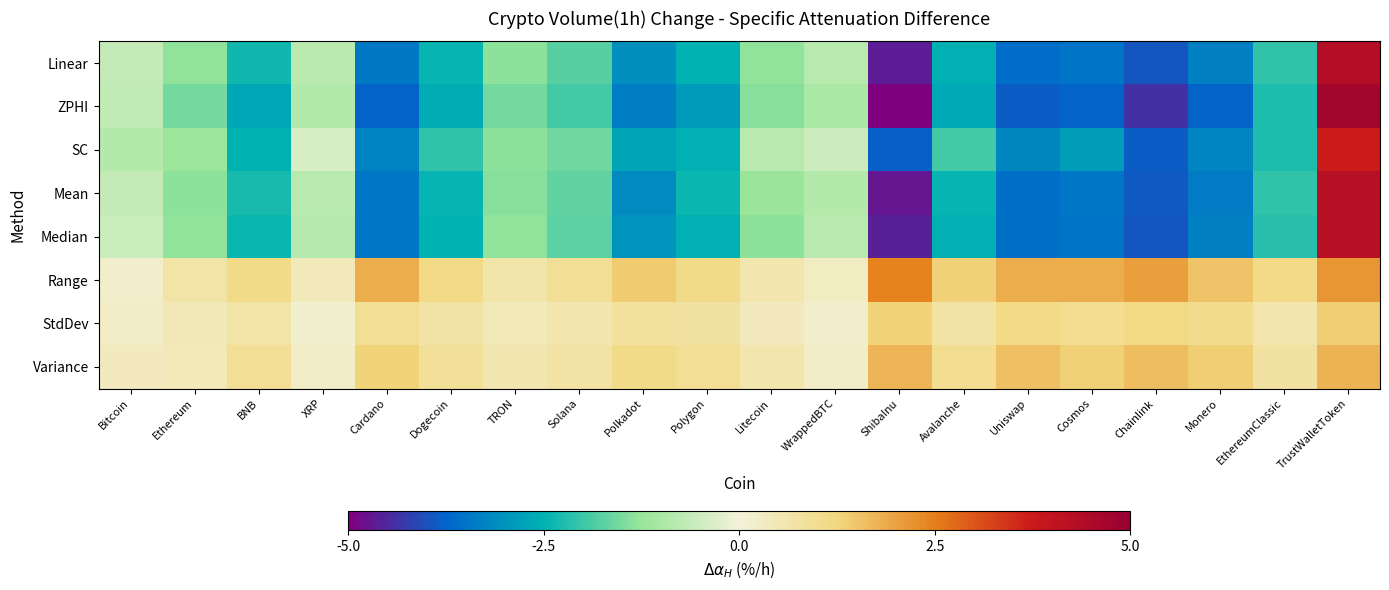

Reading left to right, what are all the values shown in this chart?

Linear: Bitcoin=-0.6	Ethereum=-1.3	BNB=-2.4	XRP=-0.8	Cardano=-3.4	Dogecoin=-2.5	TRON=-1.3	Solana=-1.8	Polkadot=-3.0	Polygon=-2.5	Litecoin=-1.3	WrappedBTC=-0.8	ShibaInu=-4.6	Avalanche=-2.5	Uniswap=-3.6	Cosmos=-3.5	Chainlink=-3.9	Monero=-3.3	EthereumClassic=-2.1	TrustWalletToken=4.3
ZPHI: Bitcoin=-0.7	Ethereum=-1.5	BNB=-2.7	XRP=-0.9	Cardano=-3.8	Dogecoin=-2.6	TRON=-1.6	Solana=-1.9	Polkadot=-3.3	Polygon=-2.9	Litecoin=-1.4	WrappedBTC=-1.0	ShibaInu=-5.2	Avalanche=-2.6	Uniswap=-3.8	Cosmos=-3.8	Chainlink=-4.4	Monero=-3.8	EthereumClassic=-2.2	TrustWalletToken=4.7
SC: Bitcoin=-0.9	Ethereum=-1.2	BNB=-2.5	XRP=-0.4	Cardano=-3.3	Dogecoin=-2.1	TRON=-1.3	Solana=-1.6	Polkadot=-2.7	Polygon=-2.5	Litecoin=-0.8	WrappedBTC=-0.5	ShibaInu=-3.8	Avalanche=-1.9	Uniswap=-3.2	Cosmos=-2.8	Chainlink=-3.9	Monero=-3.2	EthereumClassic=-2.2	TrustWalletToken=3.7
Mean: Bitcoin=-0.7	Ethereum=-1.4	BNB=-2.3	XRP=-0.8	Cardano=-3.5	Dogecoin=-2.4	TRON=-1.4	Solana=-1.7	Polkadot=-3.1	Polygon=-2.4	Litecoin=-1.2	WrappedBTC=-0.9	ShibaInu=-4.7	Avalanche=-2.4	Uniswap=-3.6	Cosmos=-3.5	Chainlink=-3.9	Monero=-3.4	EthereumClassic=-2.1	TrustWalletToken=4.2
Median: Bitcoin=-0.6	Ethereum=-1.3	BNB=-2.4	XRP=-0.8	Cardano=-3.5	Dogecoin=-2.5	TRON=-1.3	Solana=-1.7	Polkadot=-3.0	Polygon=-2.5	Litecoin=-1.4	WrappedBTC=-0.8	ShibaInu=-4.6	Avalanche=-2.5	Uniswap=-3.6	Cosmos=-3.5	Chainlink=-3.9	Monero=-3.3	EthereumClassic=-2.2	TrustWalletToken=4.2
Range: Bitcoin=0.2	Ethereum=0.7	BNB=1.1	XRP=0.4	Cardano=1.8	Dogecoin=1.1	TRON=0.6	Solana=1.0	Polkadot=1.4	Polygon=1.1	Litecoin=0.6	WrappedBTC=0.3	ShibaInu=2.4	Avalanche=1.3	Uniswap=1.8	Cosmos=1.9	Chainlink=2.1	Monero=1.6	EthereumClassic=1.2	TrustWalletToken=2.2
StdDev: Bitcoin=0.3	Ethereum=0.5	BNB=0.7	XRP=0.2	Cardano=1.0	Dogecoin=0.7	TRON=0.5	Solana=0.6	Polkadot=0.8	Polygon=0.8	Litecoin=0.4	WrappedBTC=0.2	ShibaInu=1.3	Avalanche=0.7	Uniswap=1.2	Cosmos=1.0	Chainlink=1.2	Monero=1.0	EthereumClassic=0.6	TrustWalletToken=1.4
Variance: Bitcoin=0.4	Ethereum=0.5	BNB=0.9	XRP=0.3	Cardano=1.3	Dogecoin=0.9	TRON=0.6	Solana=0.7	Polkadot=1.1	Polygon=0.9	Litecoin=0.6	WrappedBTC=0.3	ShibaInu=1.8	Avalanche=1.0	Uniswap=1.6	Cosmos=1.3	Chainlink=1.6	Monero=1.4	EthereumClassic=0.8	TrustWalletToken=1.8